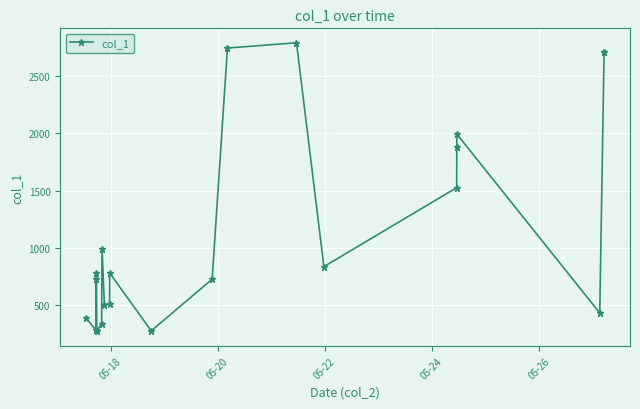

What is the smallest value displayed?

270.4